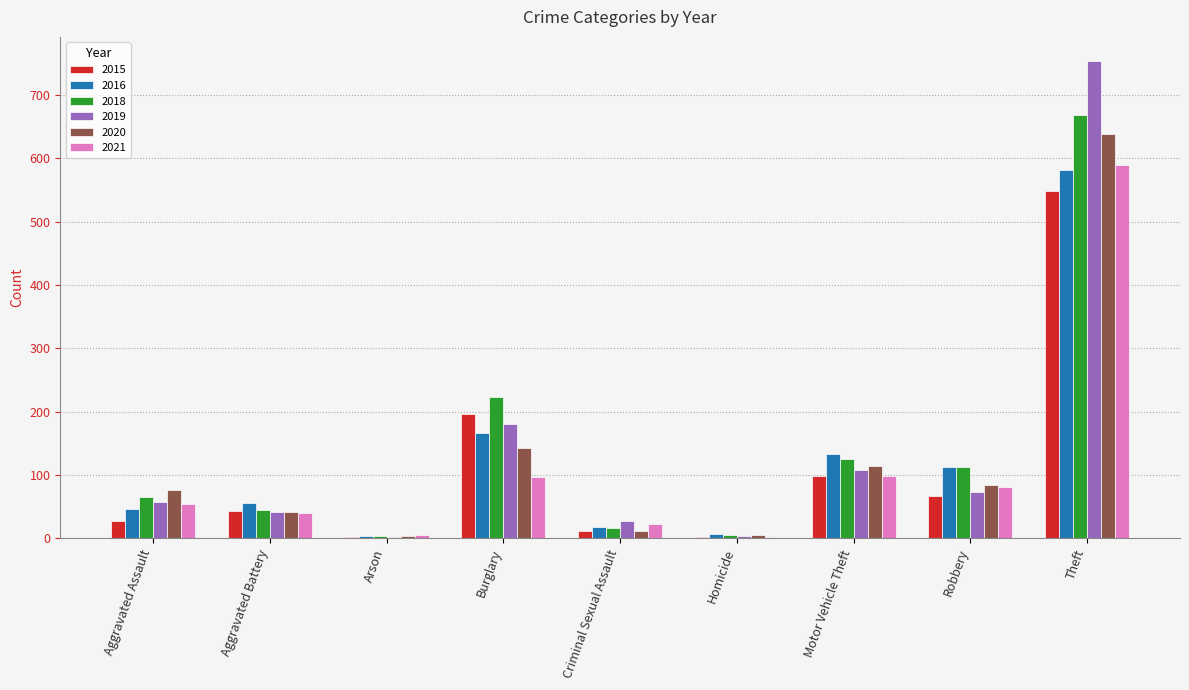

Which series changed the most between Aggravated Assault and Robbery?

2016